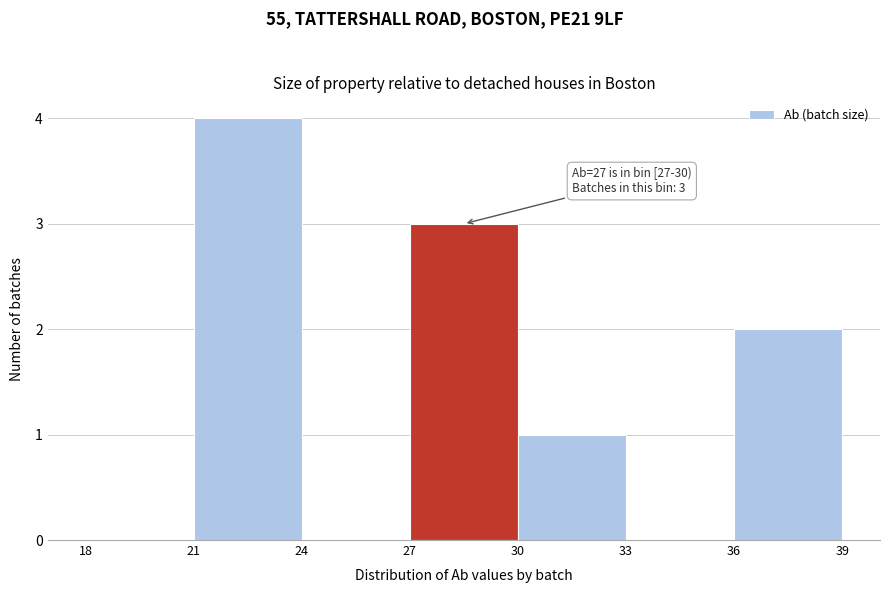

Over which range of the x-axis is the bar tallest?

21 to 24